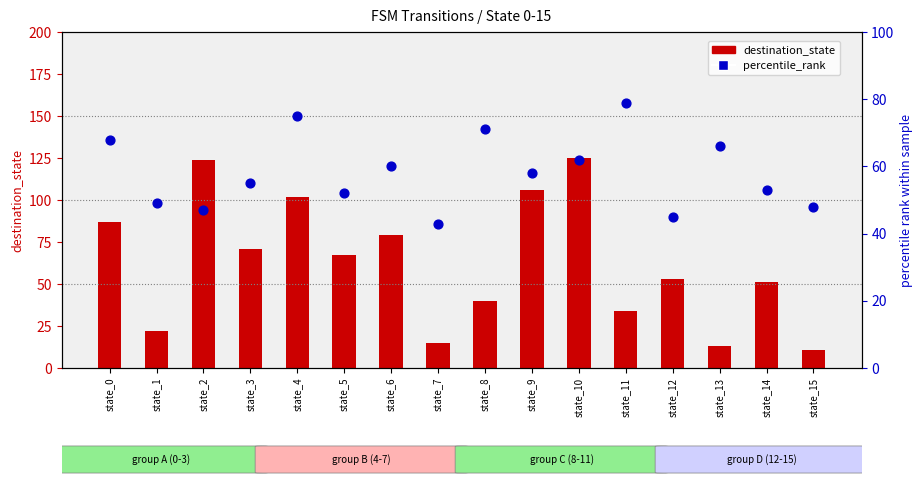

At how many categories does at least one series exceed 85?

5